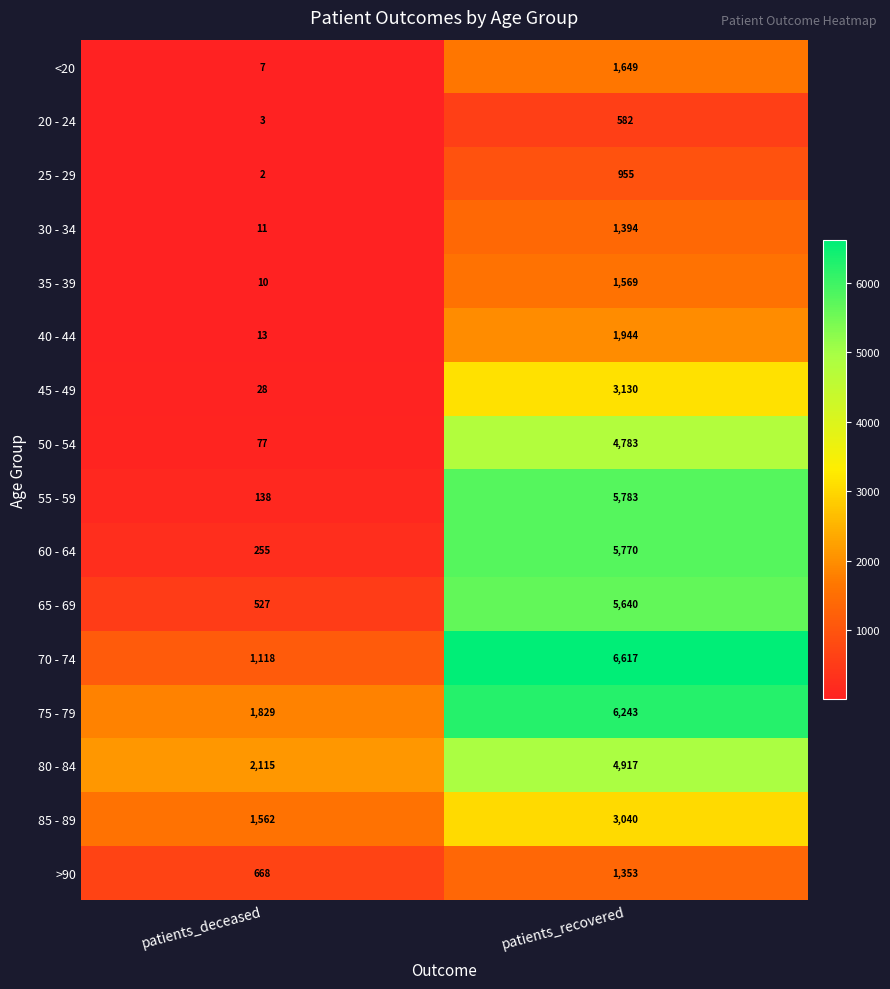

Which category has the highest value across all series?

patients_recovered